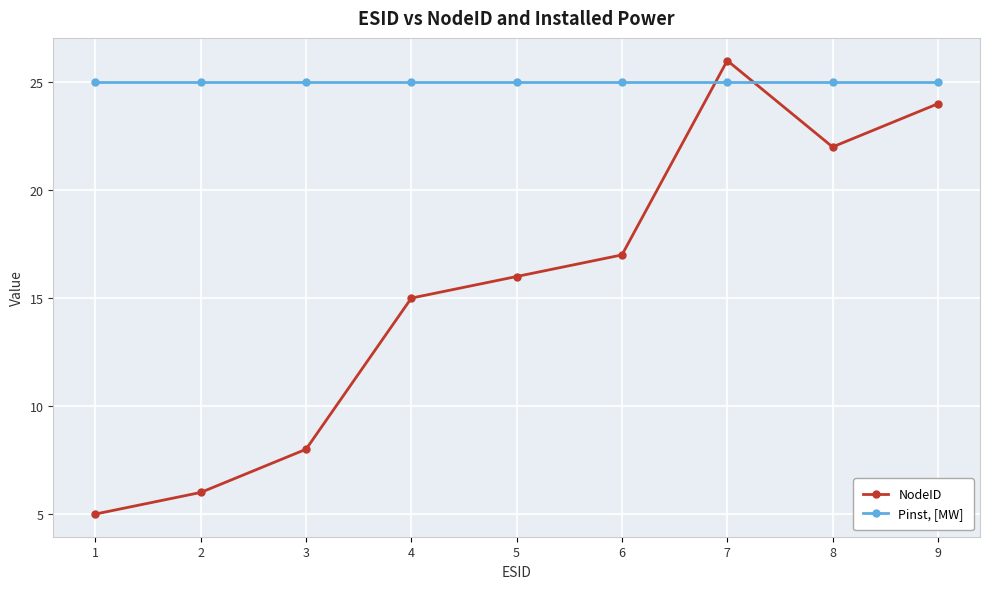

Which series has the largest total across all categories?

Pinst, [MW]